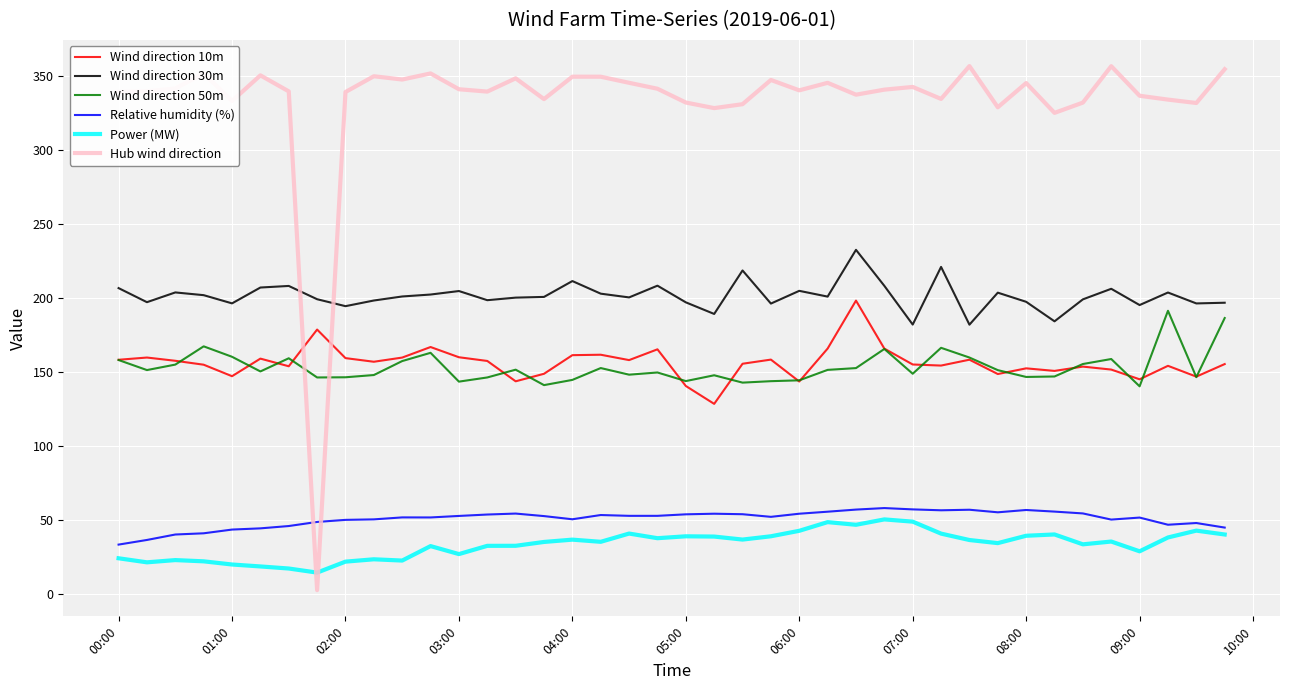

What is the minimum value for Relative humidity (%)?

33.3